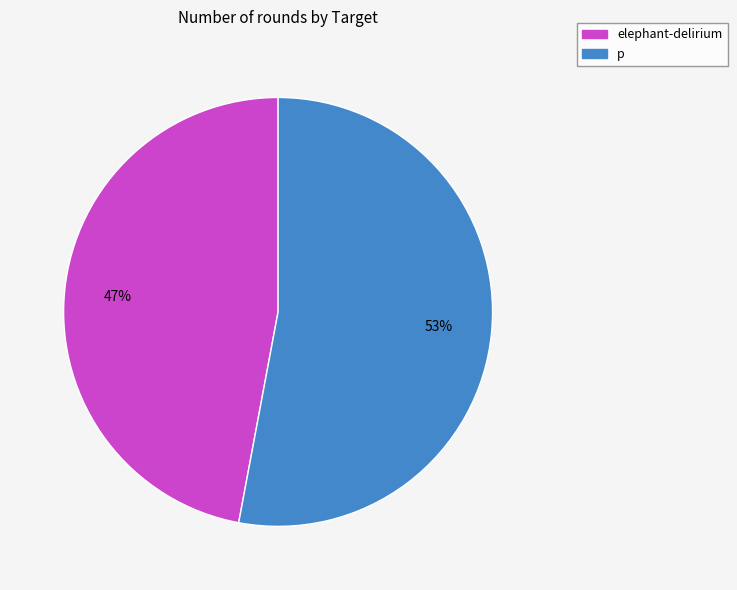

What is the smallest slice in the pie chart?

elephant-delirium